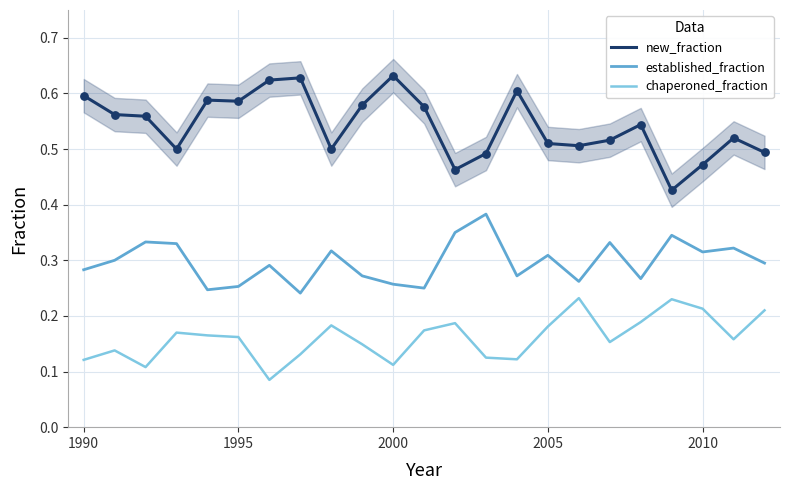

Which series has the widest spread of Y values?

new_fraction